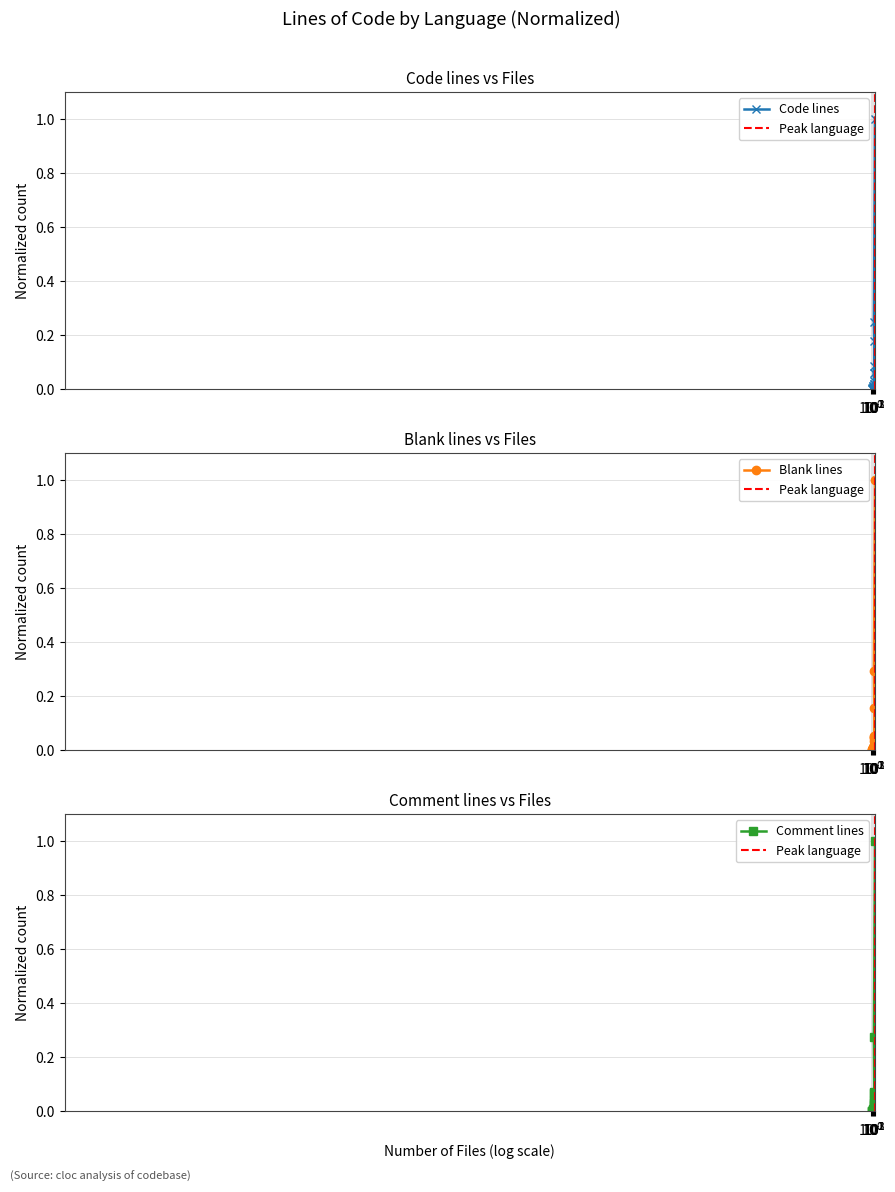

What position from the right is C?

21